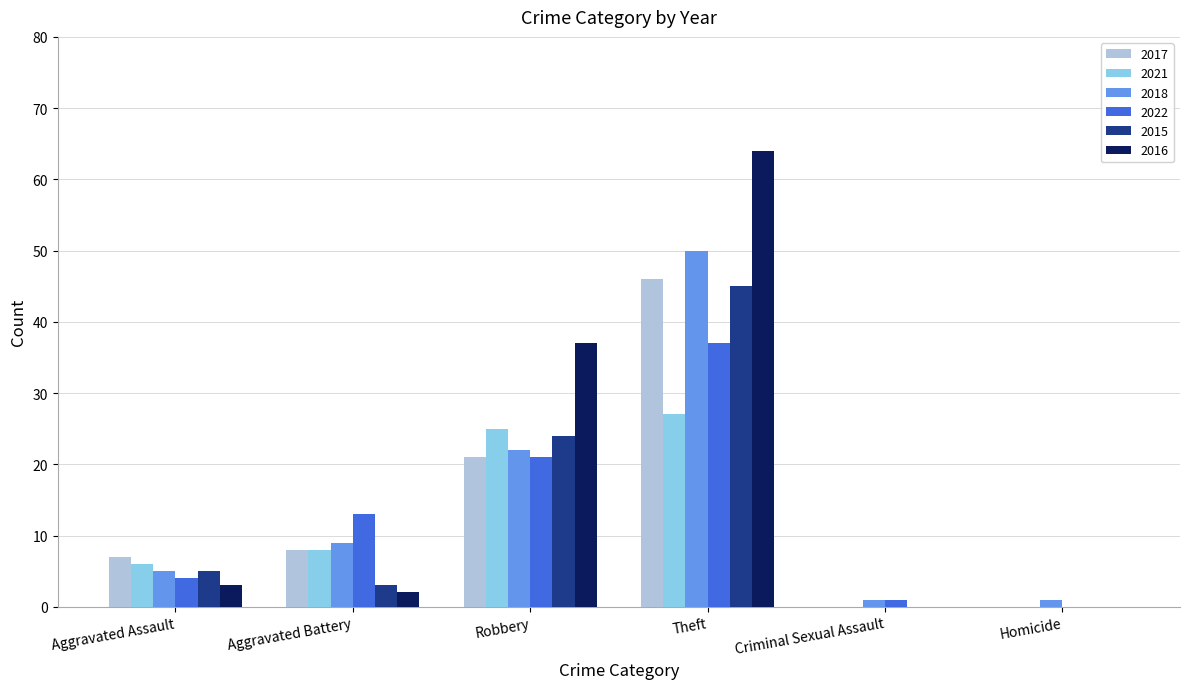

What are all the series names shown in the legend?

2017, 2021, 2018, 2022, 2015, 2016